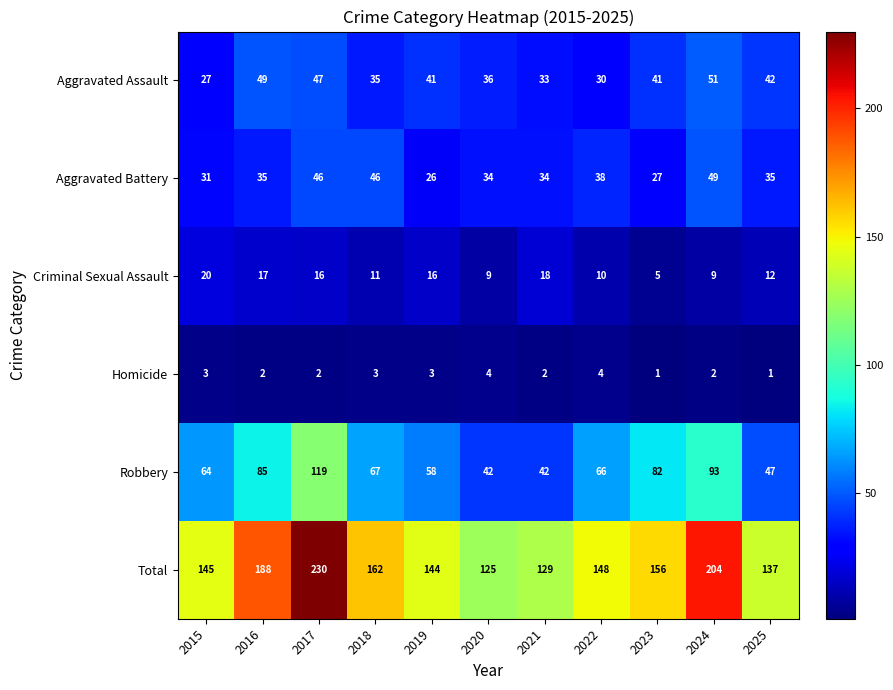

At which label does Aggravated Battery reach its minimum?

2019